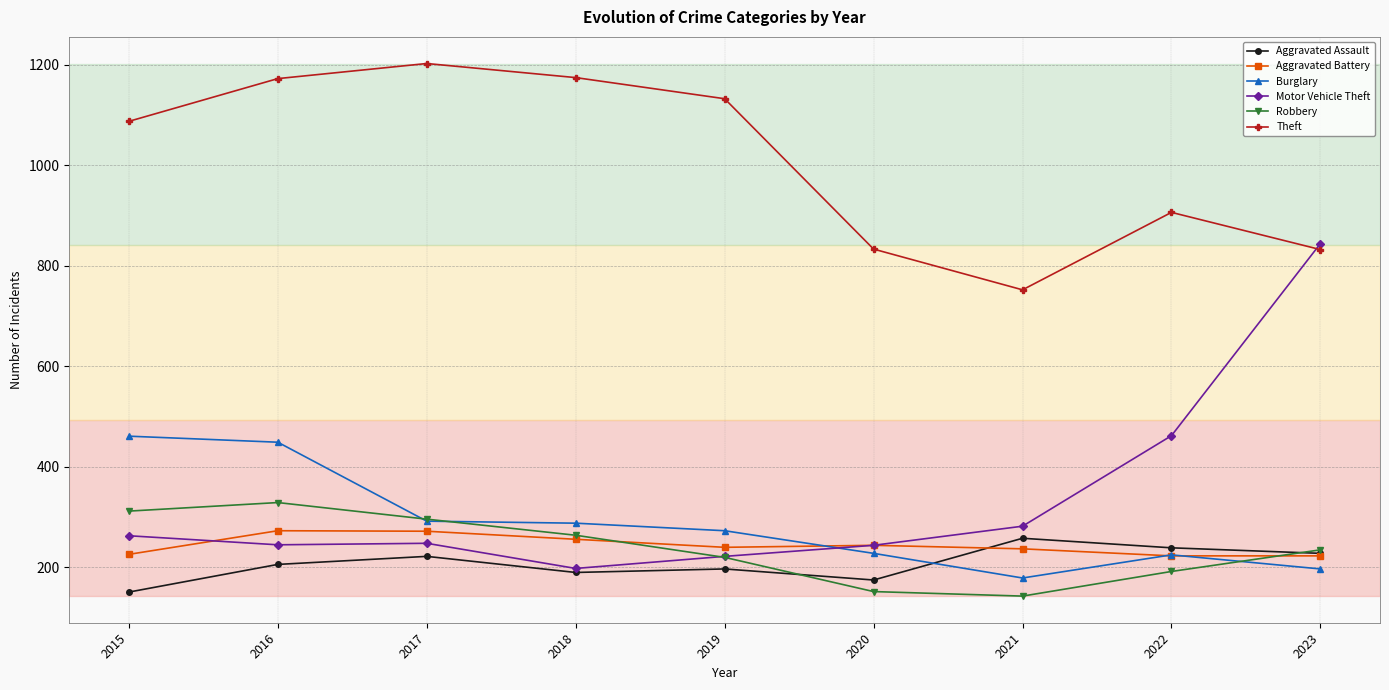

What is the total value across all series at 2020?

1876